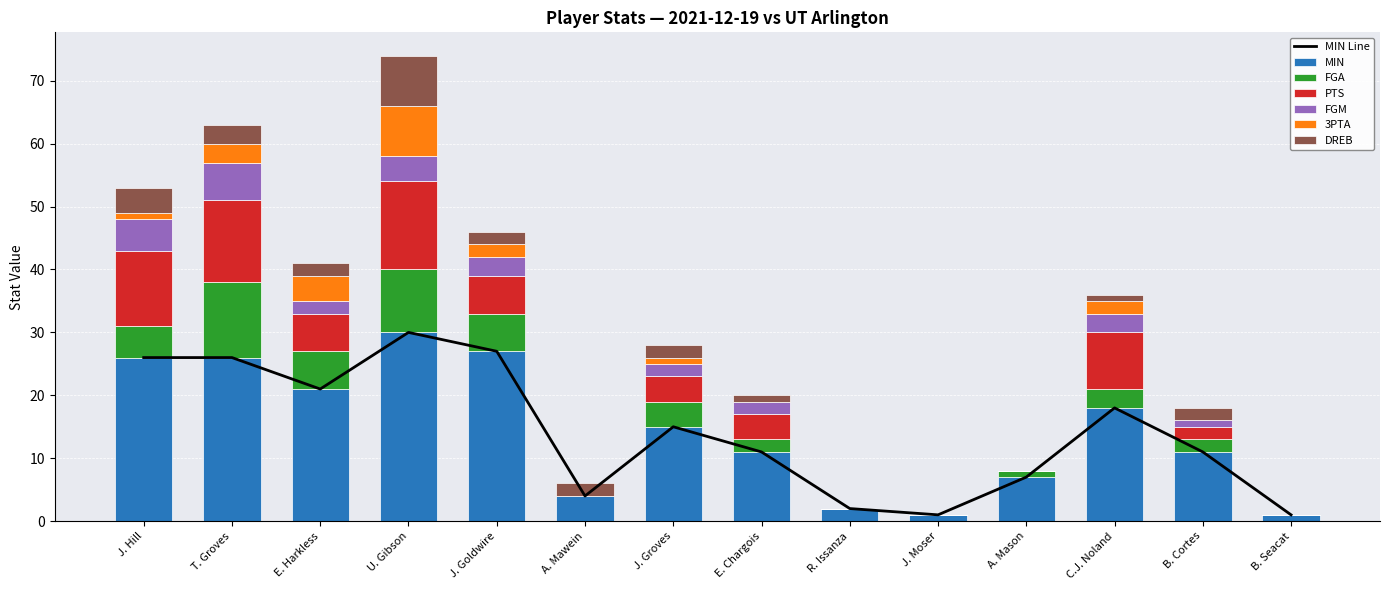

What position from the left is R. Issanza?

9